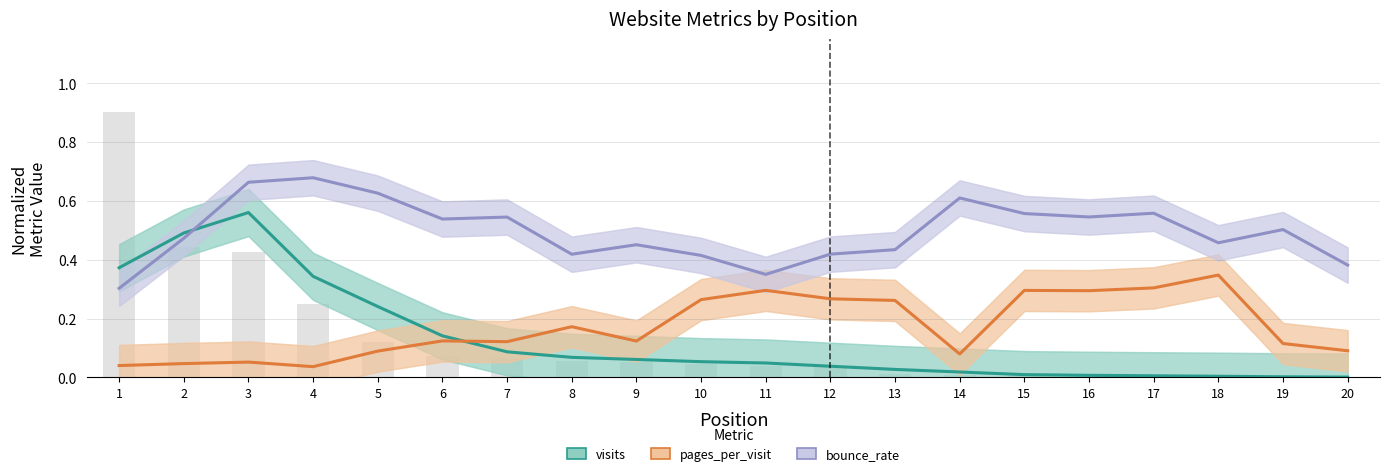

What is the spread (max minus min) of values at 7?

0.5